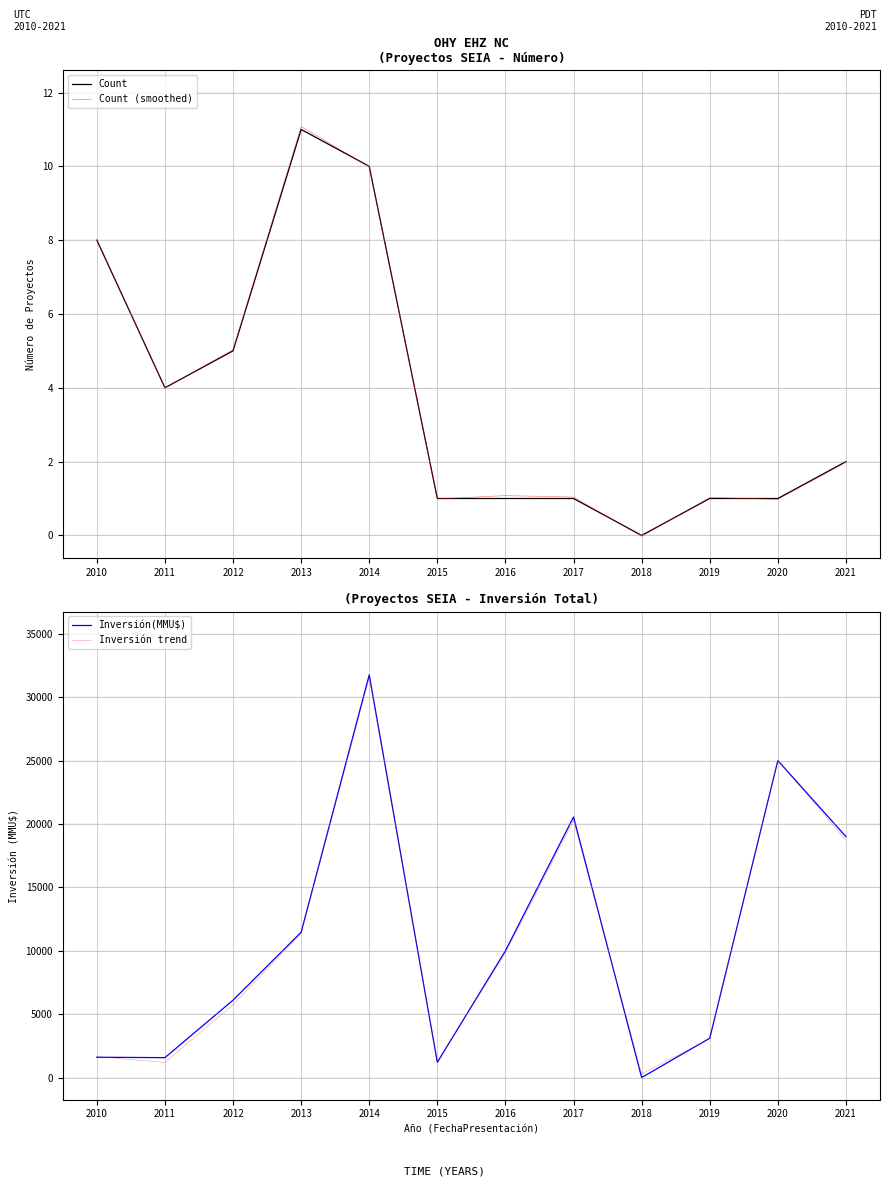

Reading left to right, what are all the values shown in this chart?

Count: 8.0	4.0	5.0	11.0	10.0	1.0	1.0	1.0	0.0	1.0	1.0	2.0
Count (smoothed): 8.0	4.0	5.0	11.1	10.0	1.0	1.1	1.0	-0.0	1.0	1.0	2.0
Inversión(MMU$): 1600.0	1569.0	6100.0	11460.0	31760.0	1200.0	10000.0	20550.0	0.0	3100.0	25000.0	19000.0
Inversión trend: 1648.4	1186.3	5755.0	11347.5	31557.4	1262.8	9818.4	20267.5	293.1	3054.8	25013.5	18715.1